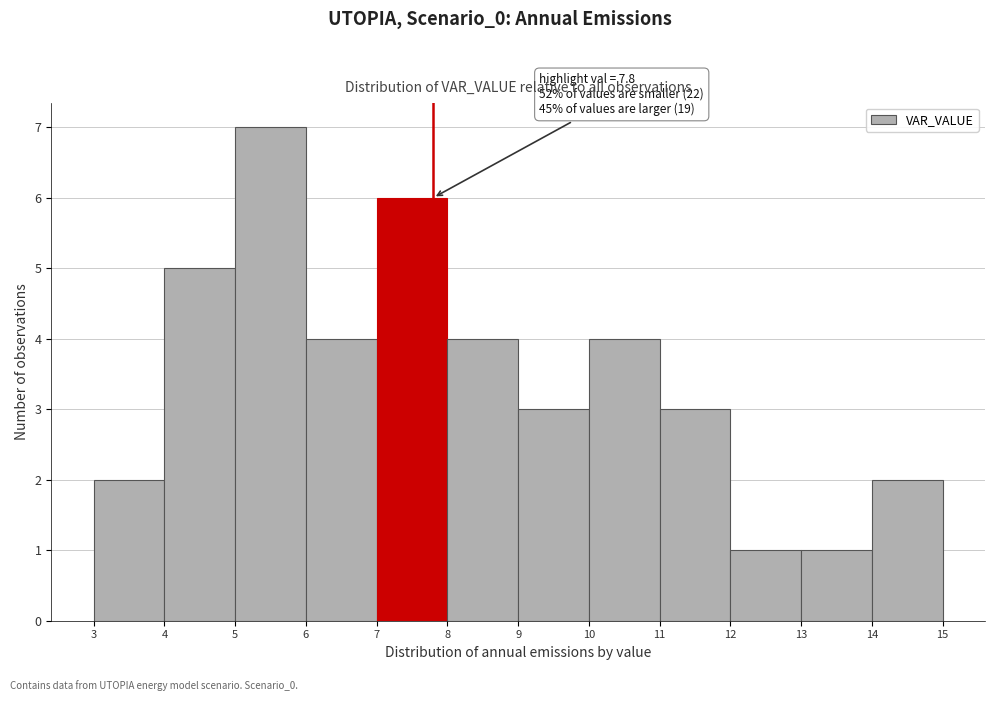

Which range on the x-axis has the tallest bar?

5 to 6